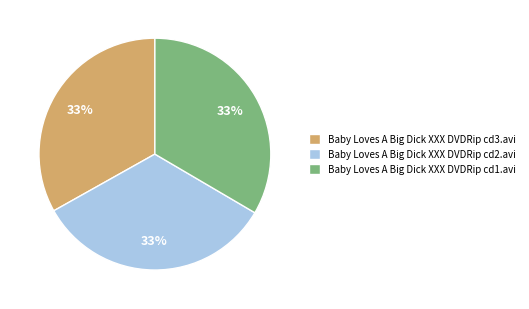

How many slices are in this pie chart?

3